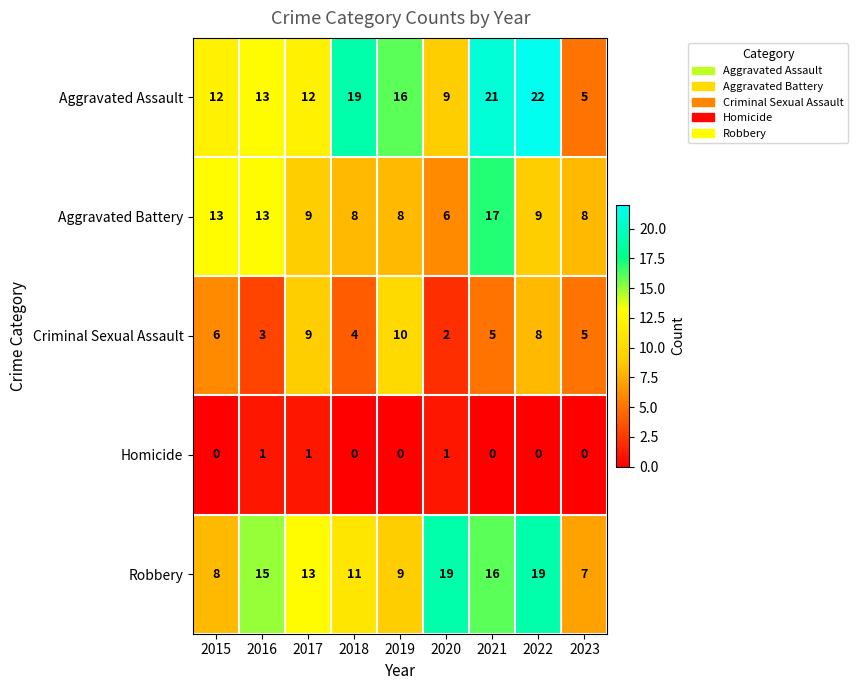

What is the difference between the highest and lowest values at 2019?

16